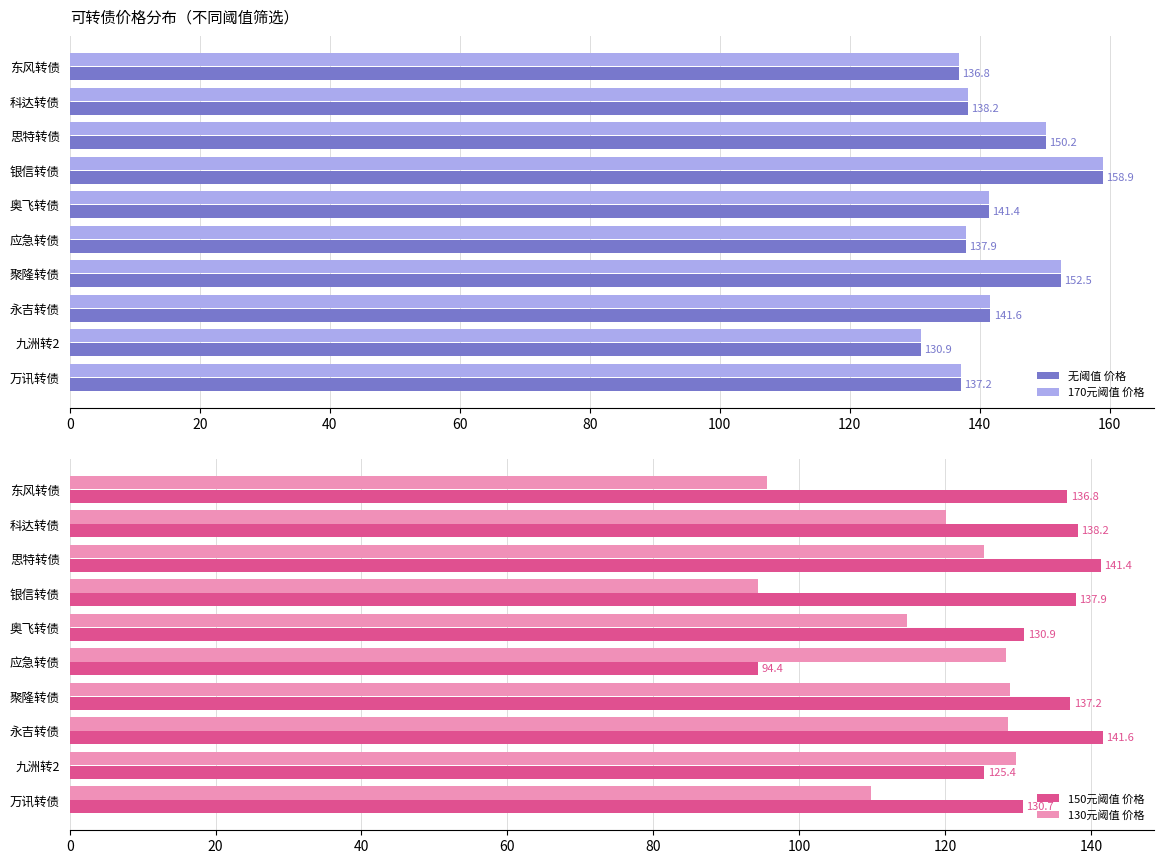

The value of 无阈值 价格 at 银信转债 is 158.9. True or false?

True